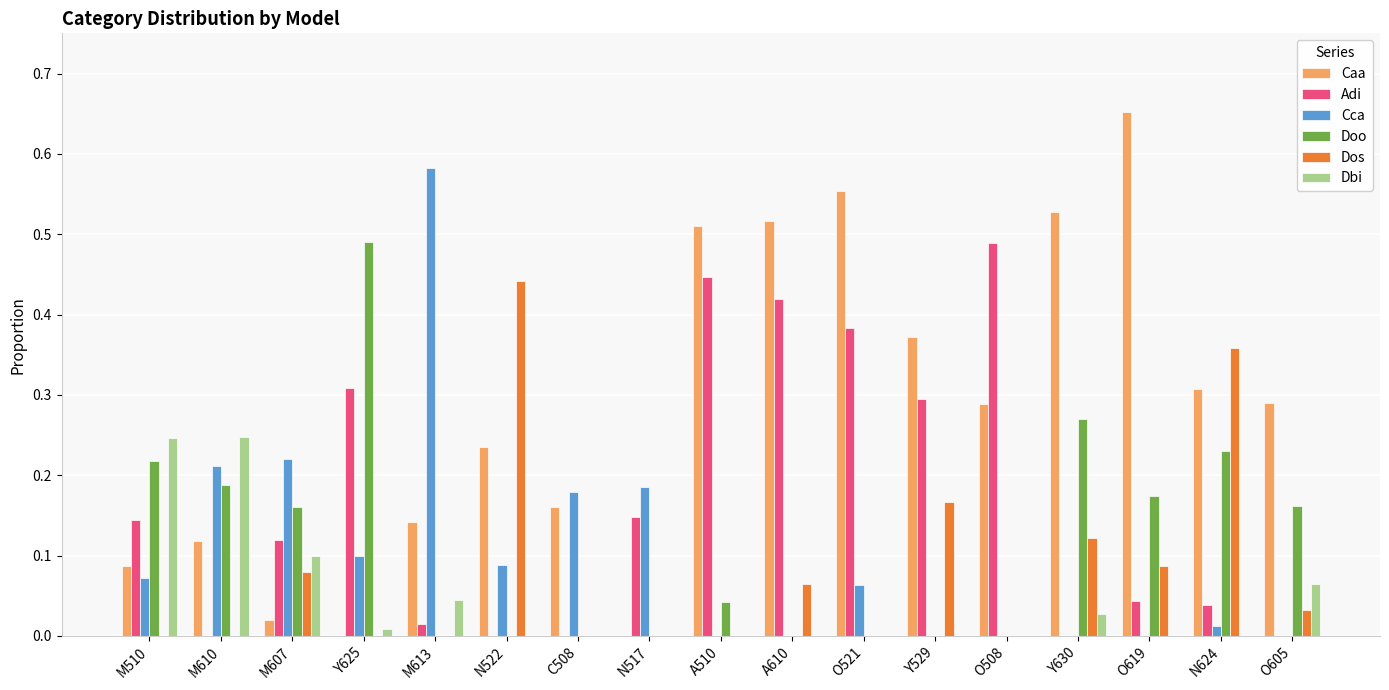

Is the value of Adi at N517 greater than the value of Dos at O605?

Yes